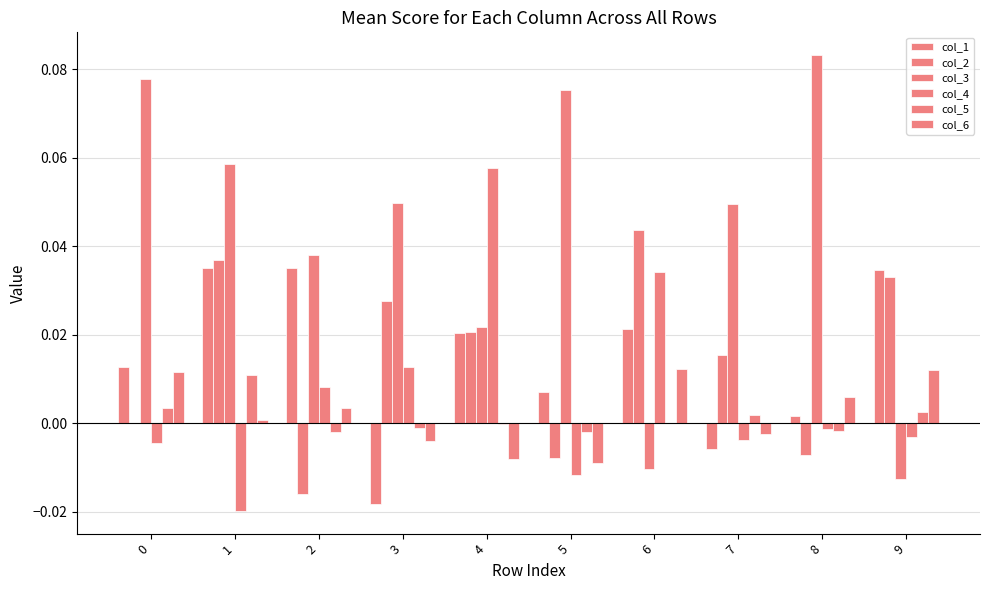

How many groups of bars are there?

10